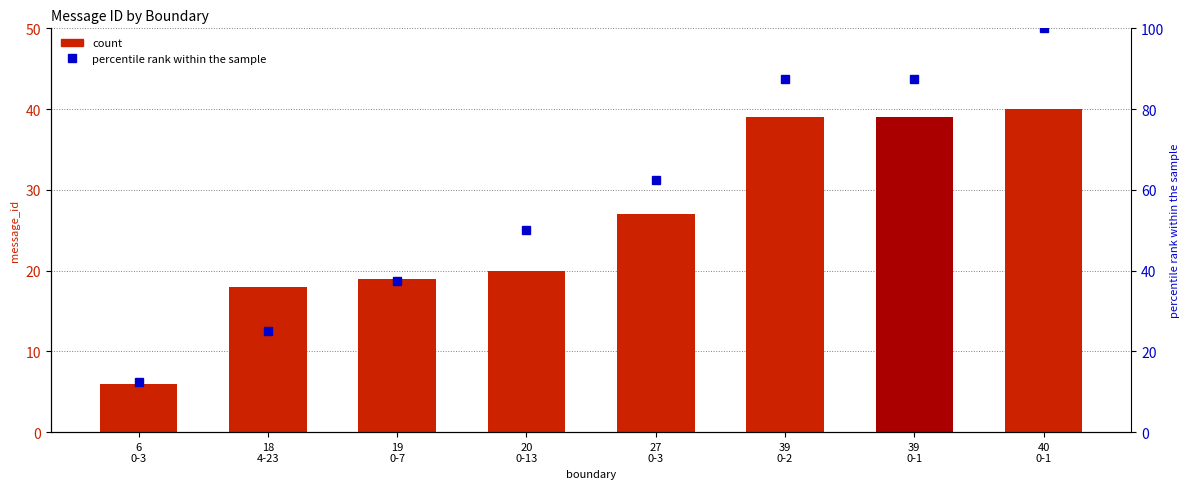

Which series has the largest total across all categories?

percentile rank within the sample